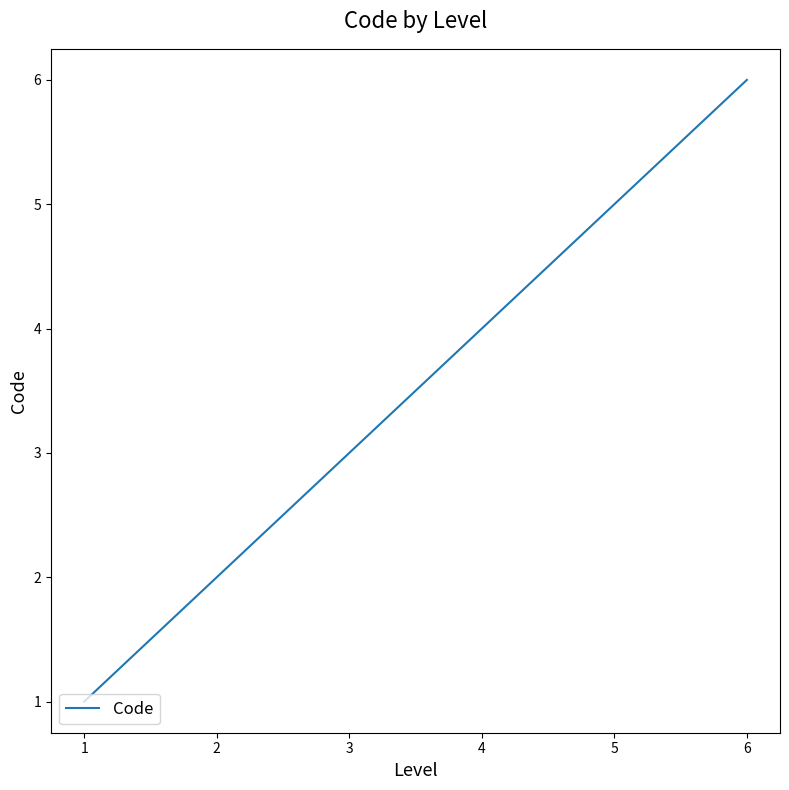

At which category does the chart reach its minimum across all series?

1